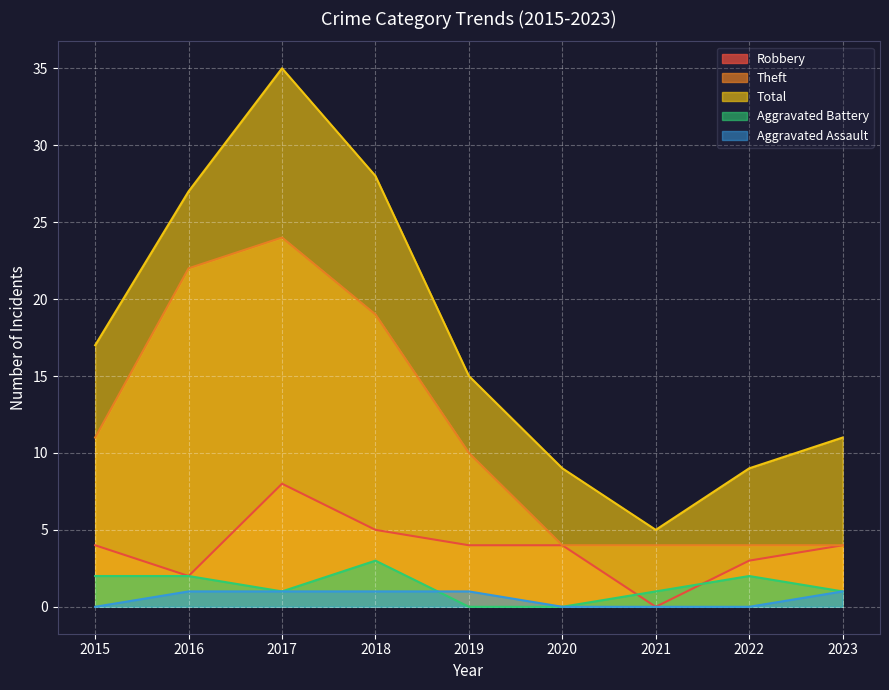

At which category does Theft reach its first local peak?

2017